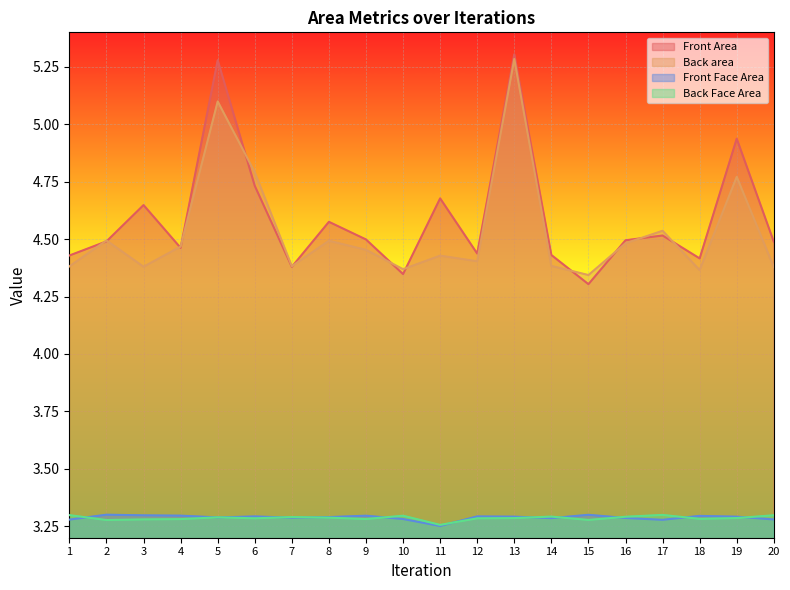

Rank the categories by Front Area value from lowest to highest.

15, 10, 7, 18, 1, 14, 12, 4, 20, 2, 16, 9, 17, 8, 3, 11, 6, 19, 5, 13